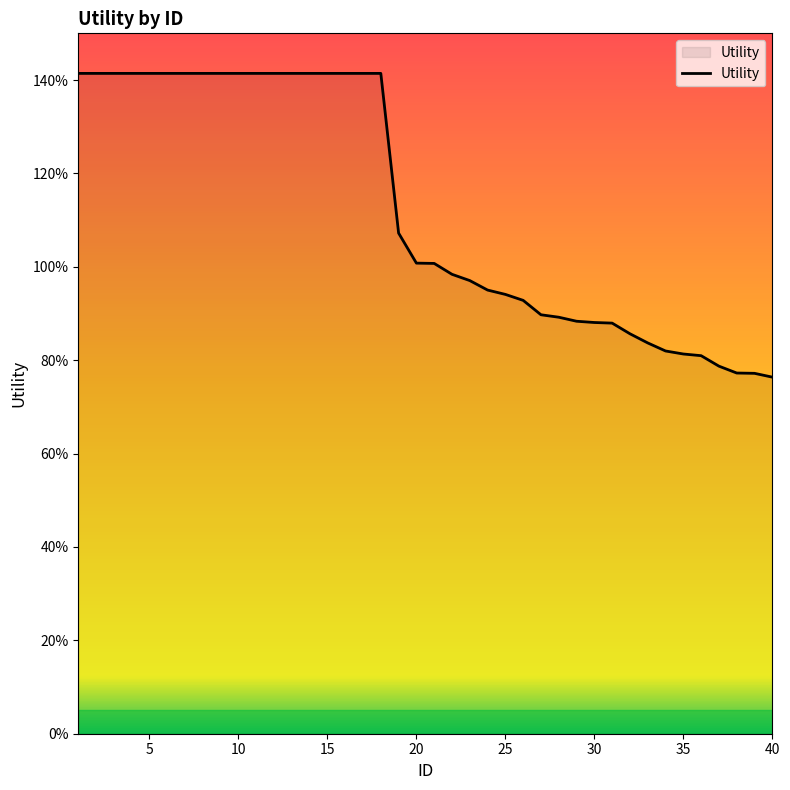

List the labels in order of value, smallest first.

40, 39, 38, 37, 36, 35, 34, 33, 32, 31, 30, 29, 28, 27, 26, 25, 24, 23, 22, 21, 20, 19, 1, 2, 3, 4, 5, 6, 7, 8, 9, 10, 11, 12, 13, 14, 15, 16, 17, 18